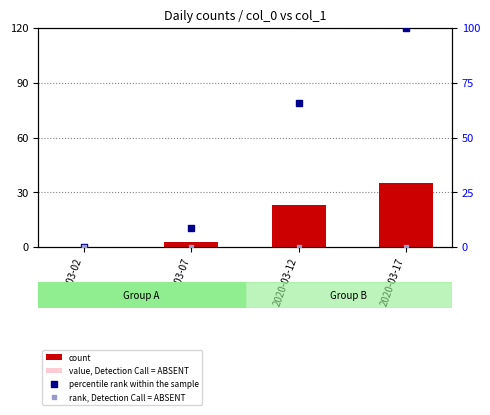

Which series reaches the minimum Y coordinate?

count